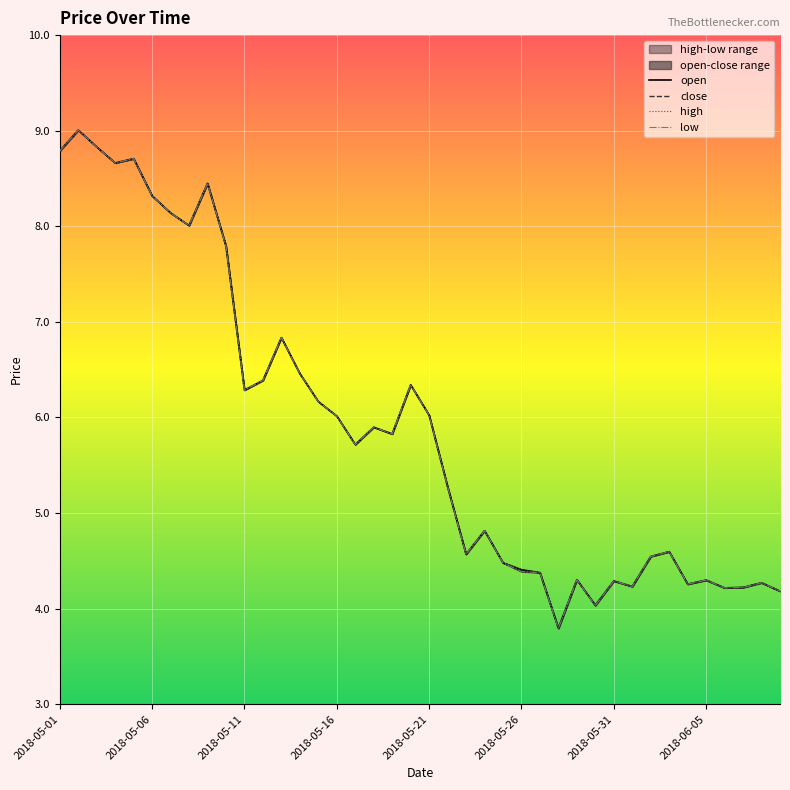

Where is high nearest to the value 6?

2018-05-16